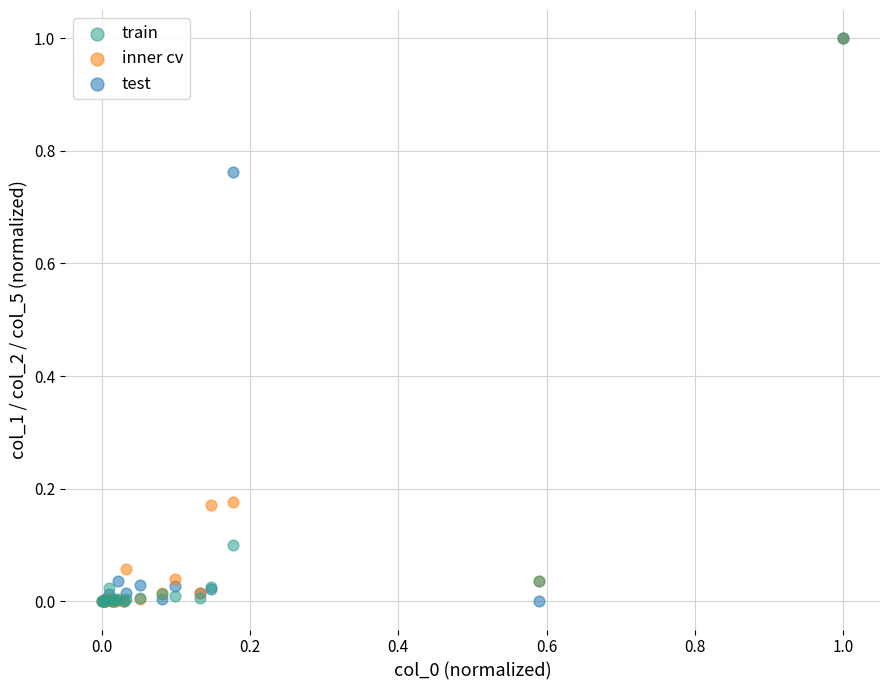

What are all the series names shown in the legend?

train, inner cv, test